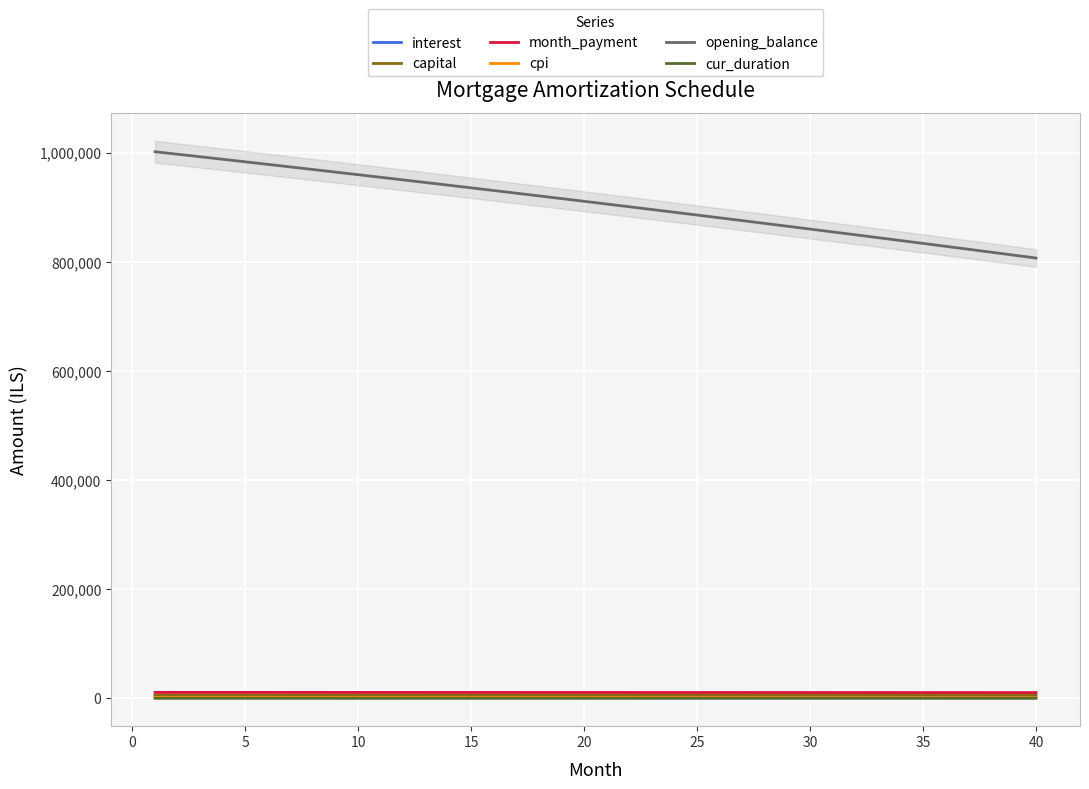

True or false: month_payment and opening_balance intersect in this chart.

False